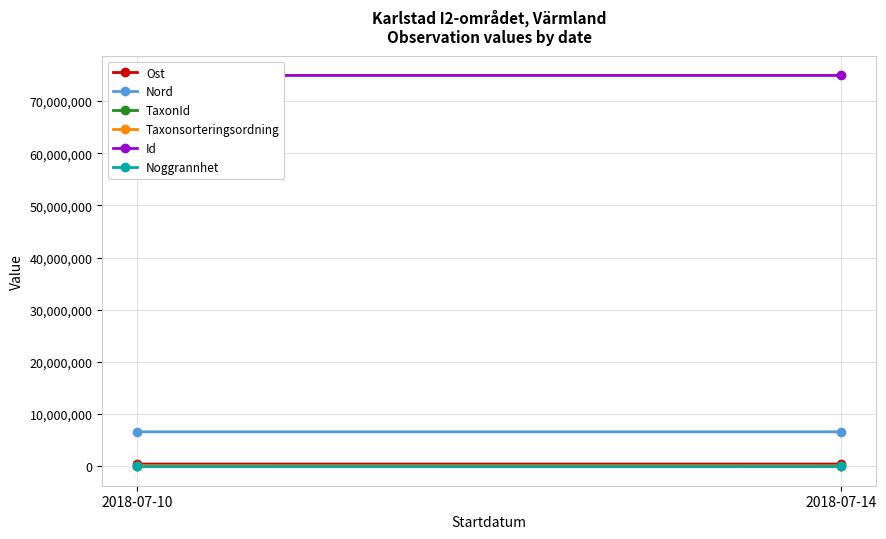

At which category does the chart reach its peak across all series?

2018-07-10